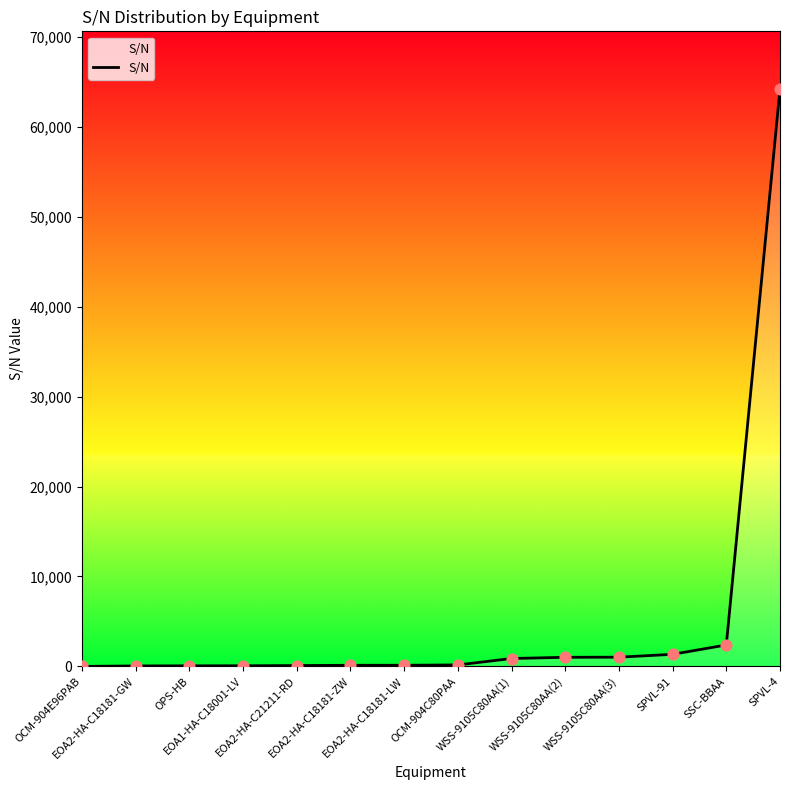

Between SPVL-4 and OPS-HB, which is larger?

SPVL-4